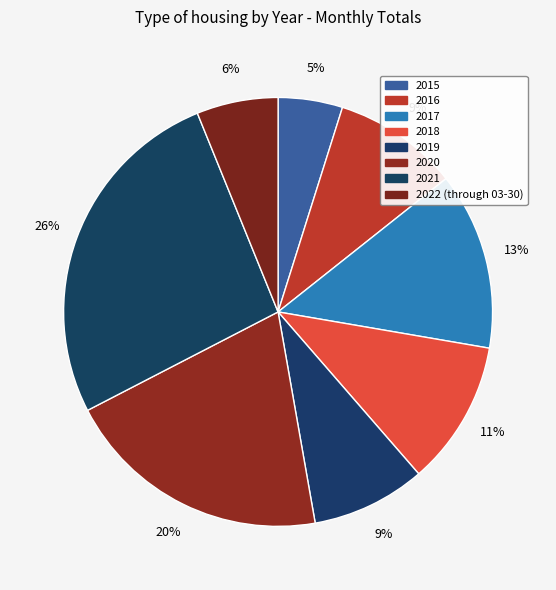

To the nearest percent, what is the difference between the 2016 and 2017 slice percentages?

4%